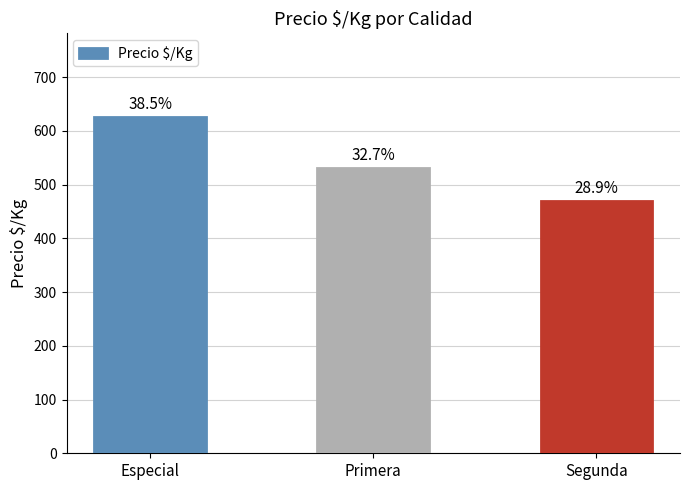

What position from the right is Segunda?

1